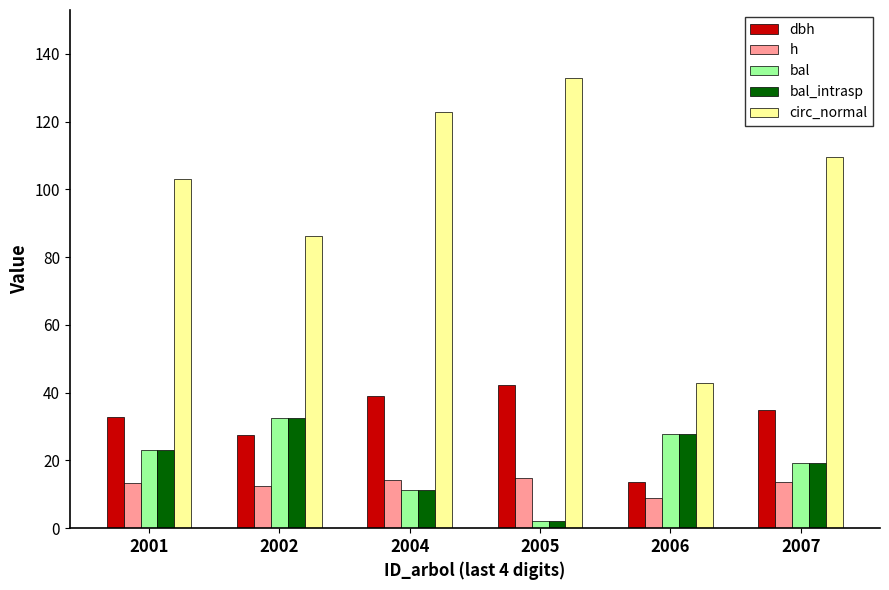

The circ_normal series shows 133.0 at 2005. True or false?

True